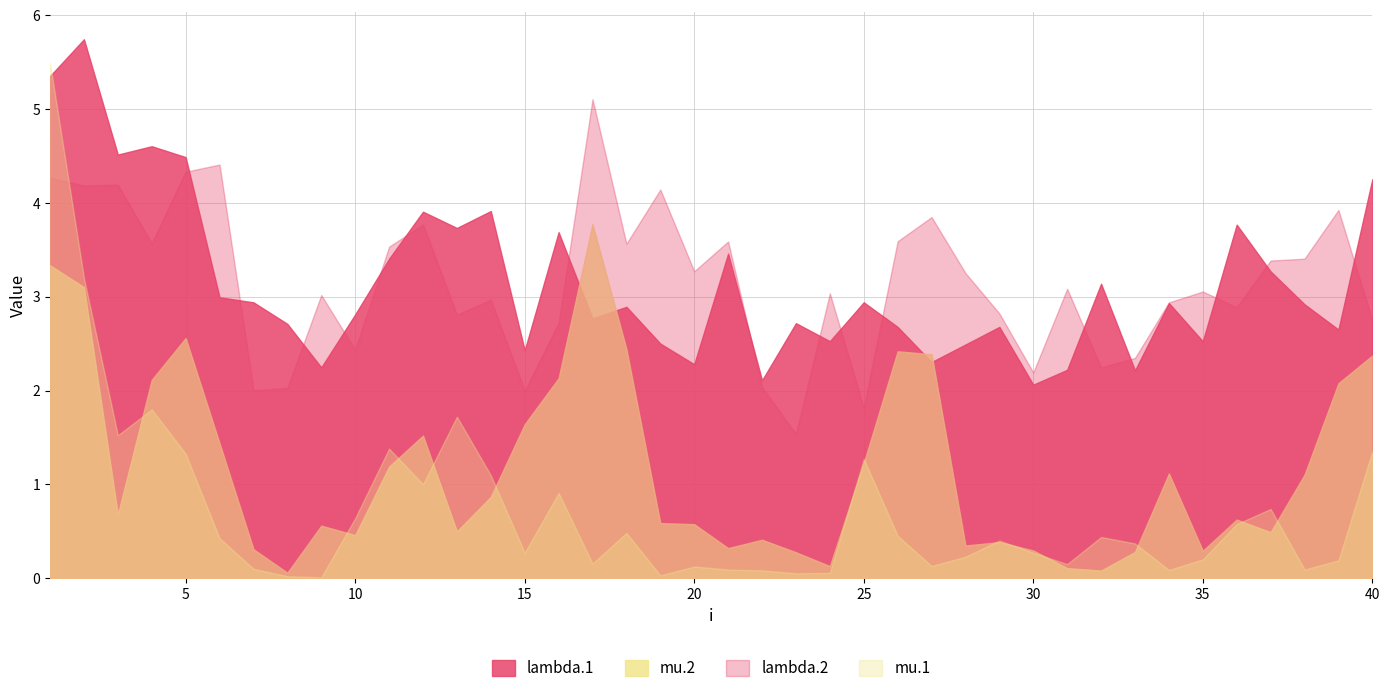

Does the chart display data point markers on the line(s)?

No